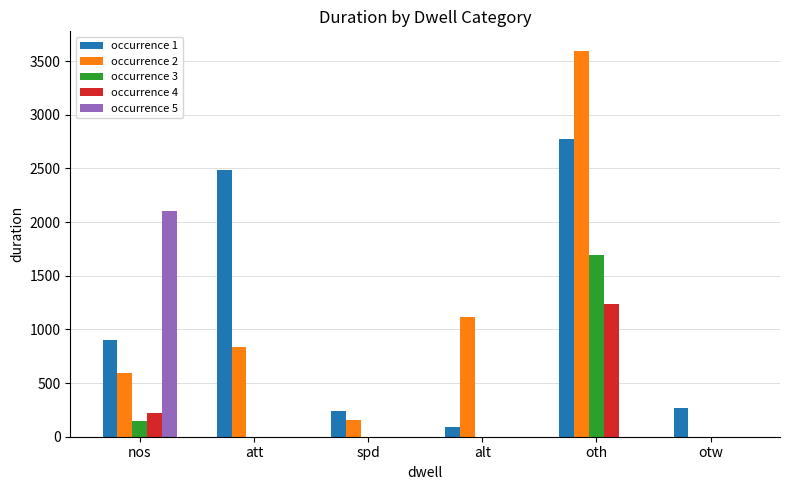

At which category does the chart reach its peak across all series?

oth